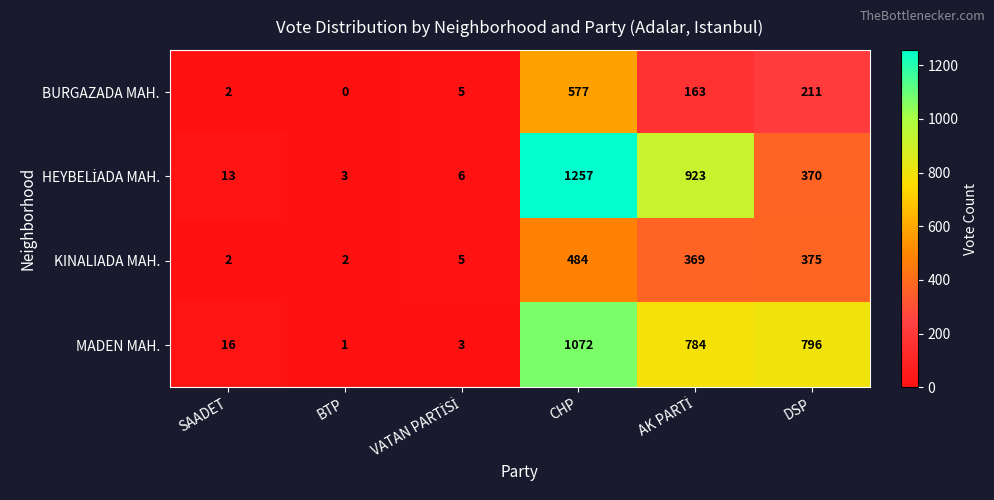

Where does the MADEN MAH. series first go above 784?

CHP